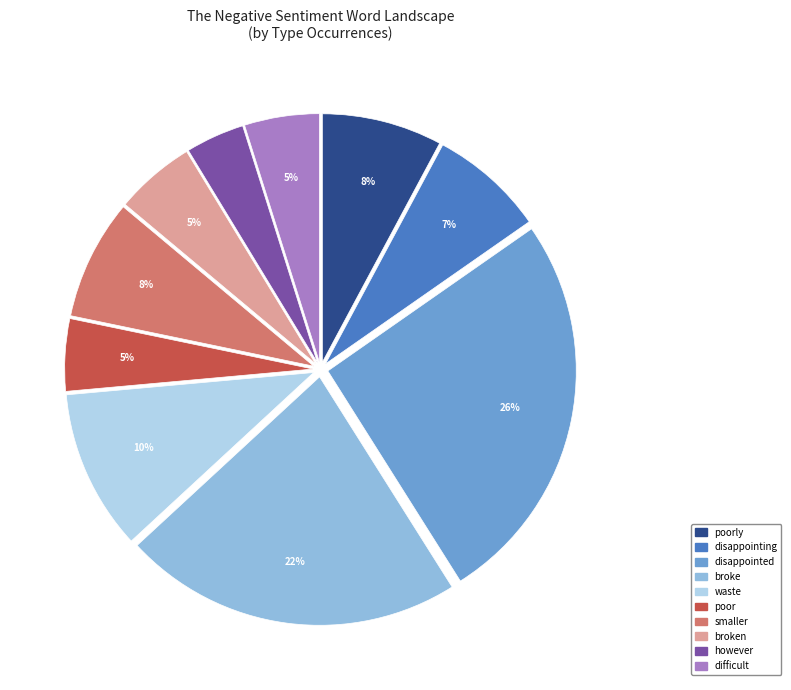

Is there any slice that represents more than half of the pie?

No